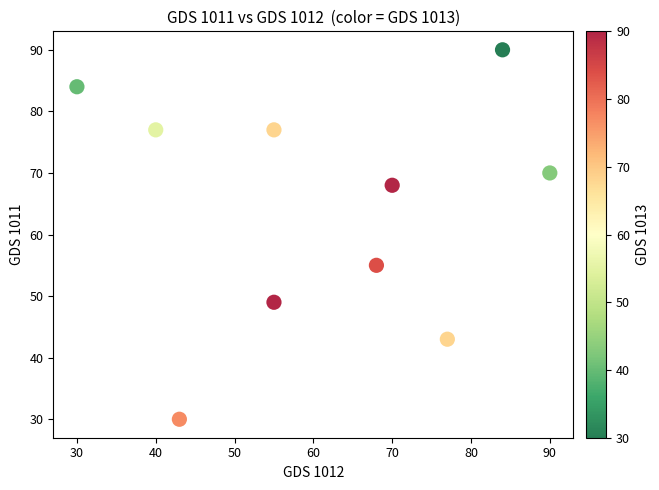

What is the average Y value?

64